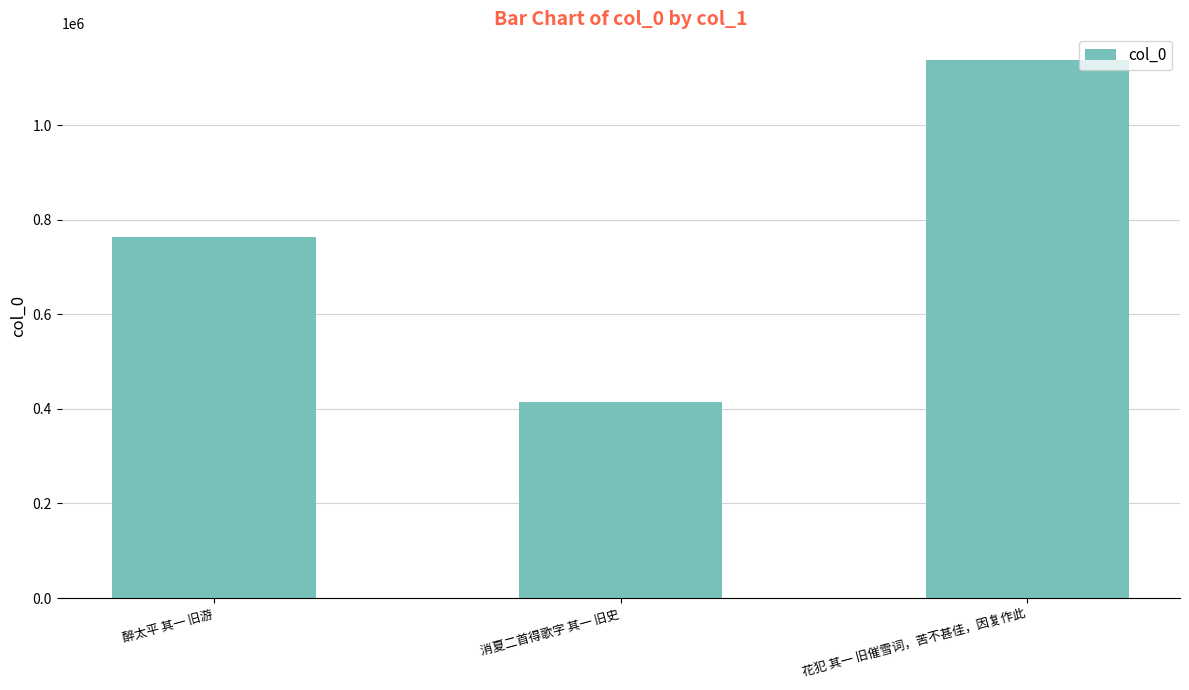

True or false: the data shows 1495451 at 花犯 其一 旧催雪词，苦不甚佳，因复作此.

False